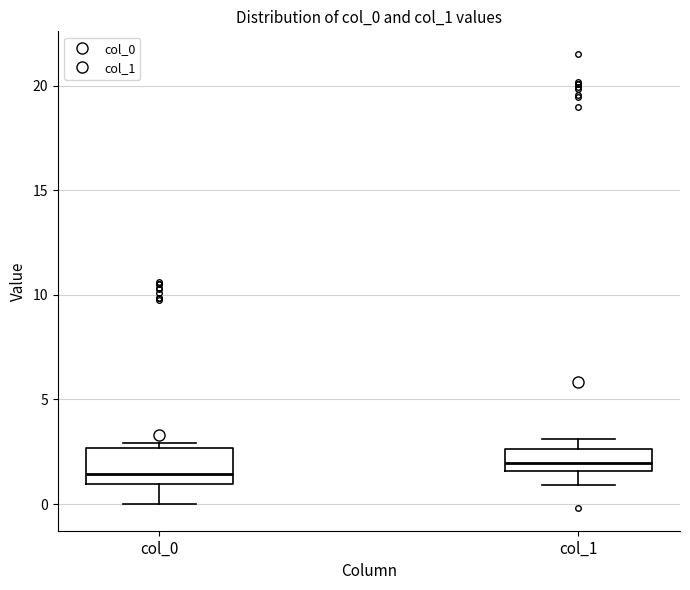

Reading left to right, read every box against the y-axis: the position of its median line, the range the box covers, and the ends of its whiskers. The values are not printed on the chart, so give them approximately, as read against the axis.

col_0: median 1.5, box 1.0 to 2.5, whiskers 0.0 to 3.0
col_1: median 2.0, box 1.5 to 2.5, whiskers 1.0 to 3.0